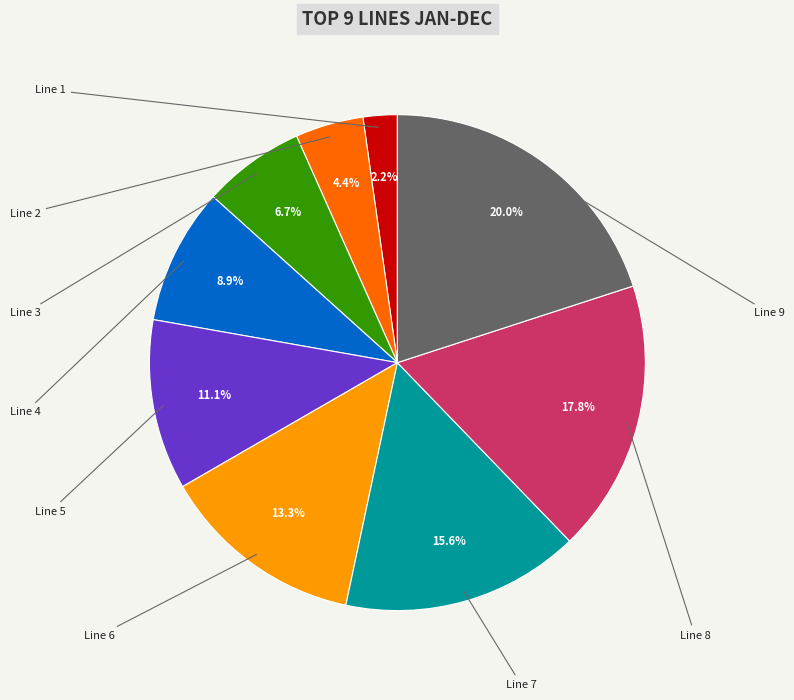

Is there any slice that represents more than half of the pie?

No